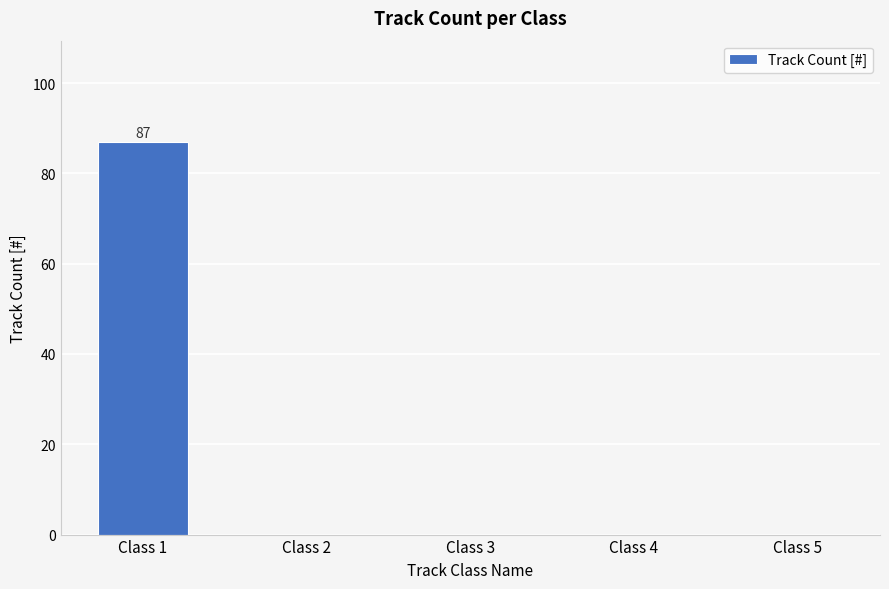

Reading left to right, what are all the values shown in this chart?

Class 1=87	Class 2=0	Class 3=0	Class 4=0	Class 5=0